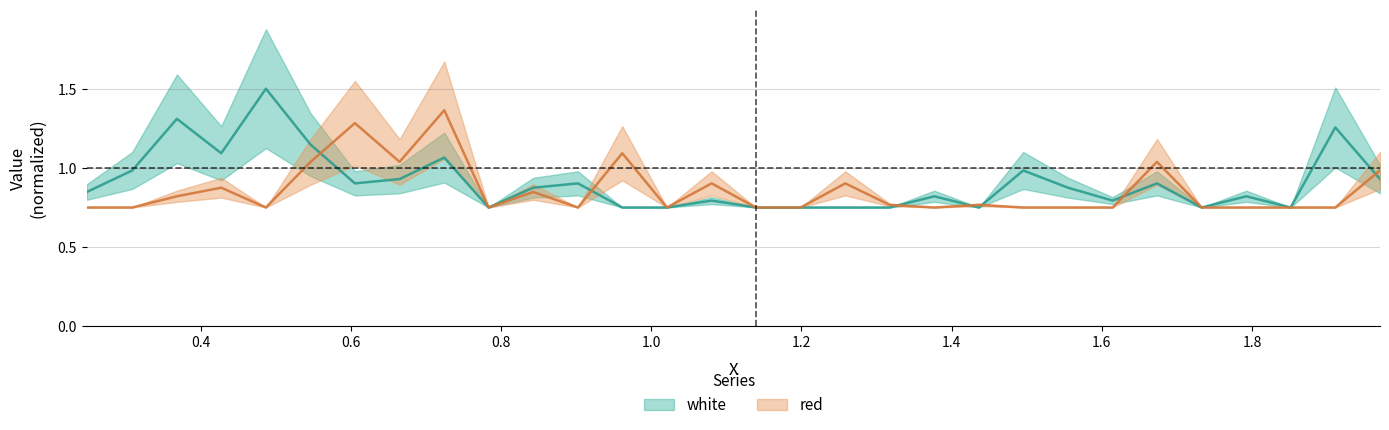

How many lines are shown in the chart?

2